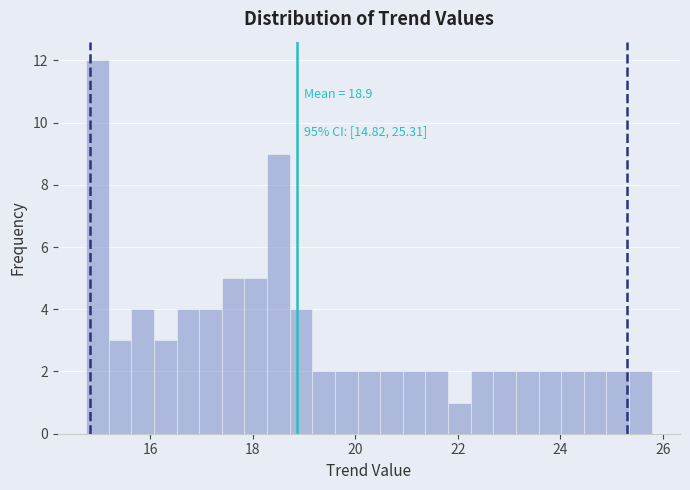

Around what value on the x-axis is the tallest bar? Give the approximate position of its centre, as read against the axis.

15.0